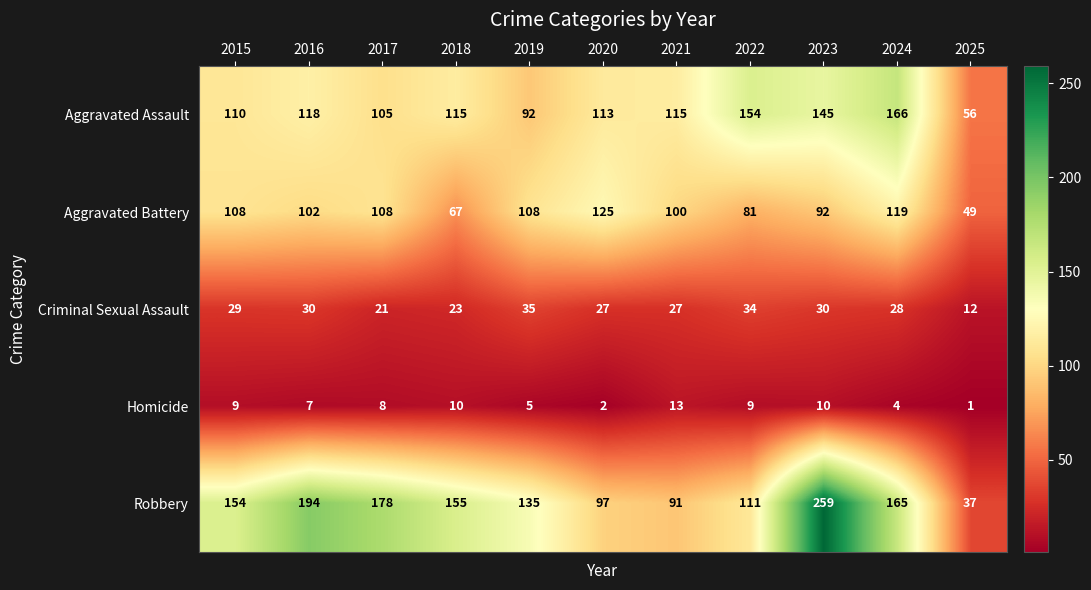

What is the difference between the second highest and minimum values in the Robbery series?

157